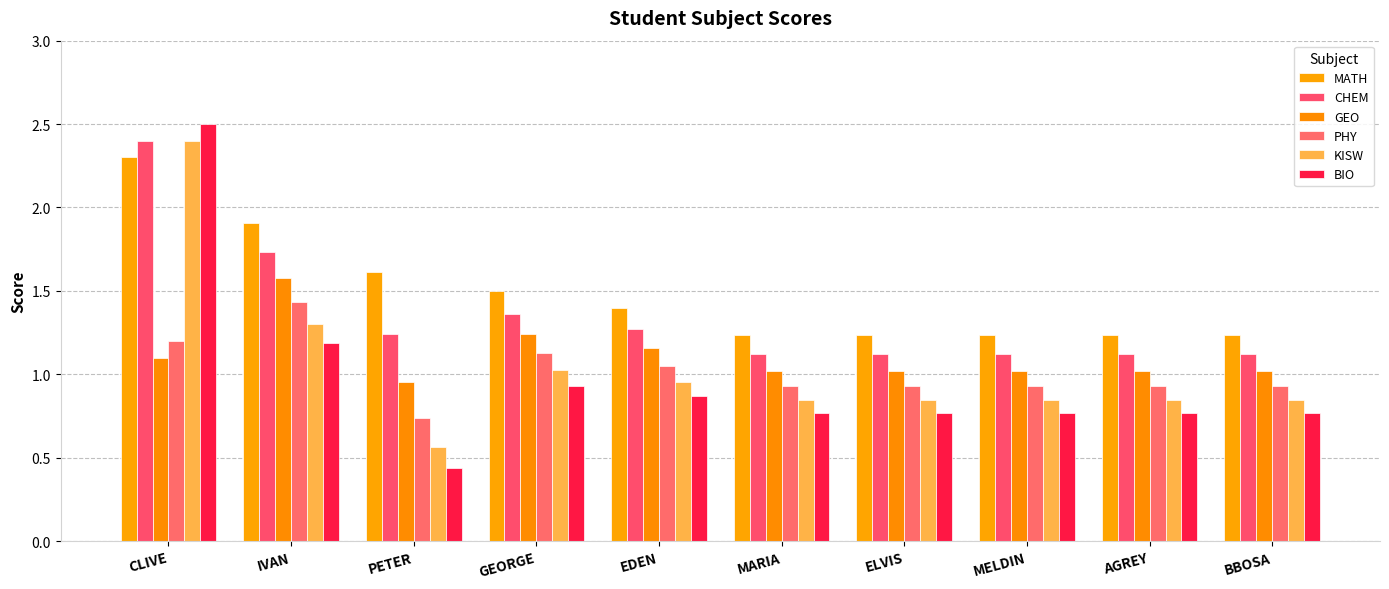

Does the chart contain any negative values?

No